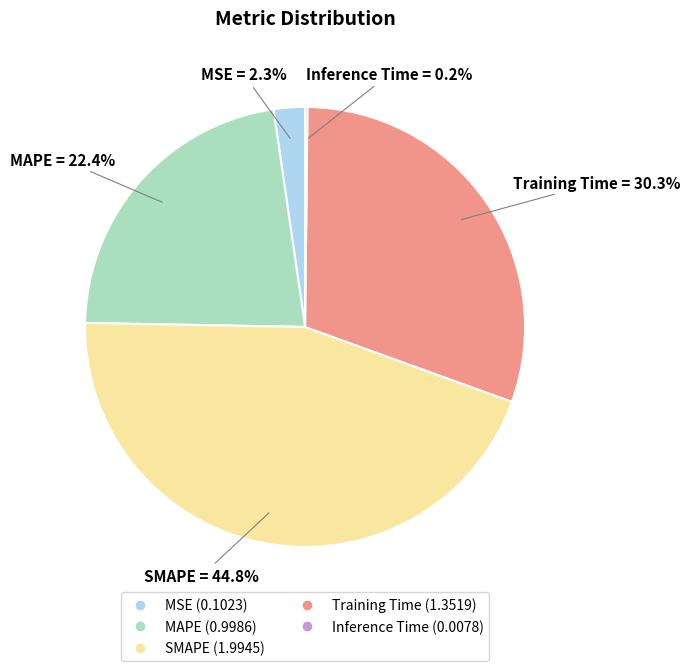

To the nearest percent, what is the difference between the MSE and Training Time slice percentages?

28%